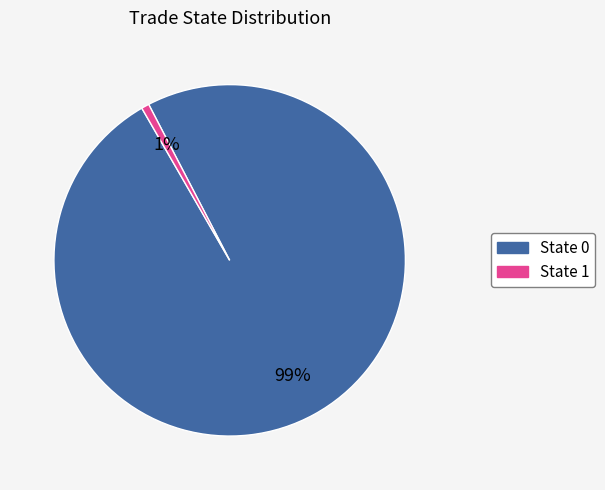

Does any single category account for the majority?

Yes